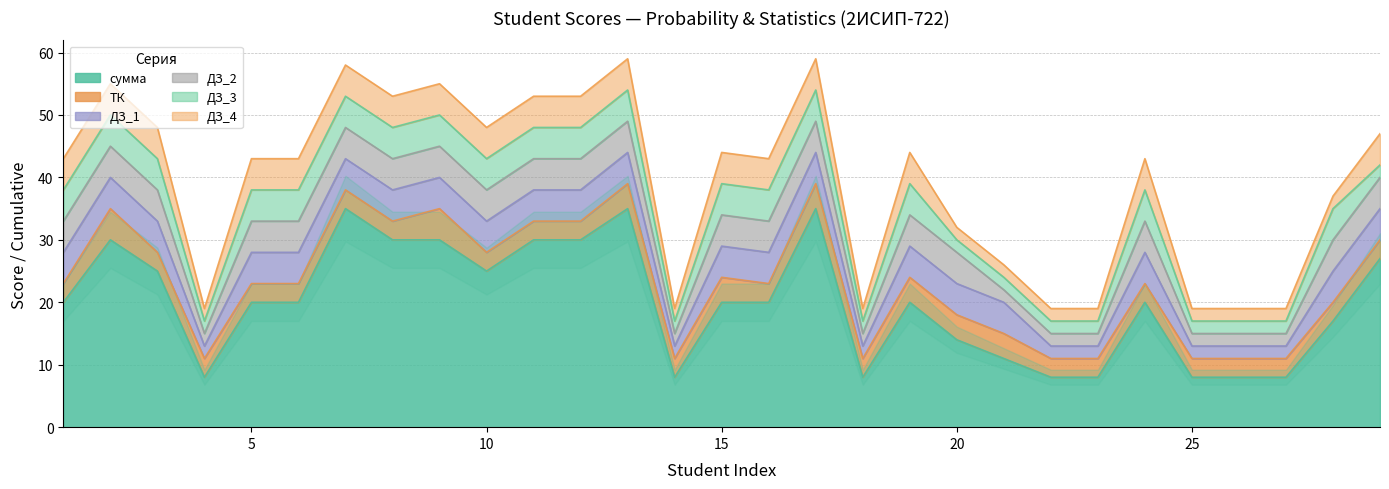

Where is сумма nearest to the value 21?

1